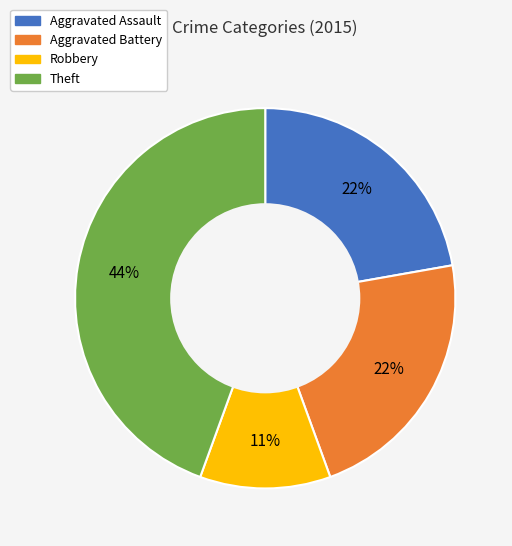

How many slices are in this pie chart?

4